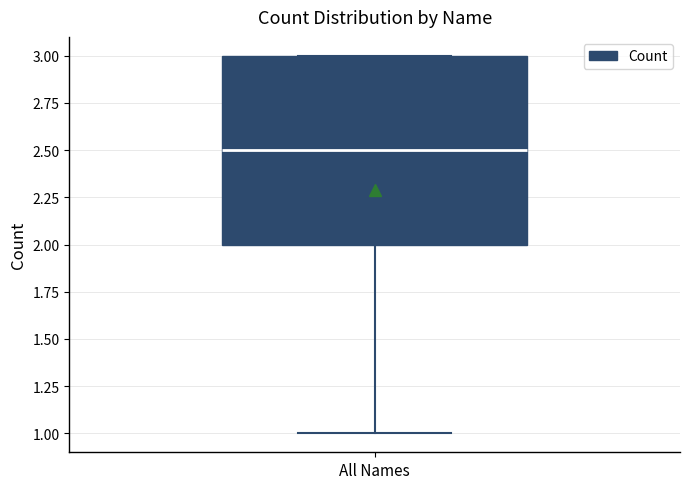

Where does the median line of the box for All Names sit on the y-axis? The values are not printed on the chart, so give them approximately, as read against the axis.

2.5